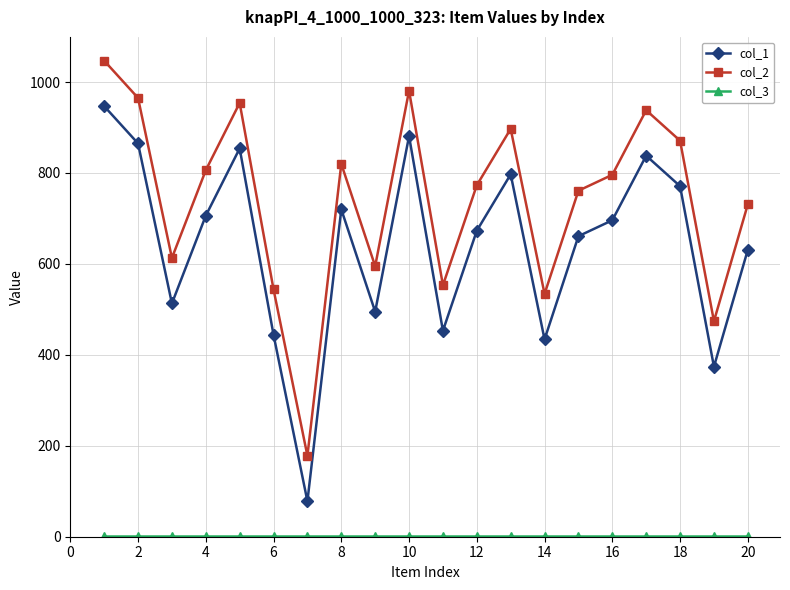

What is the value of the col_1 point at the 15th from the left?

661